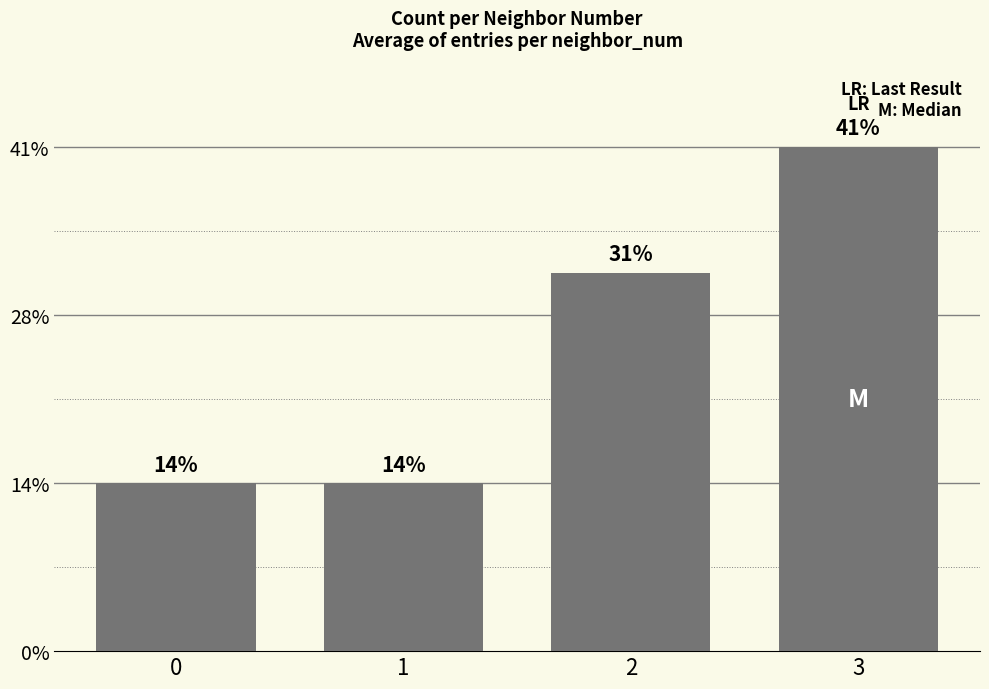

Are the bars horizontal?

No